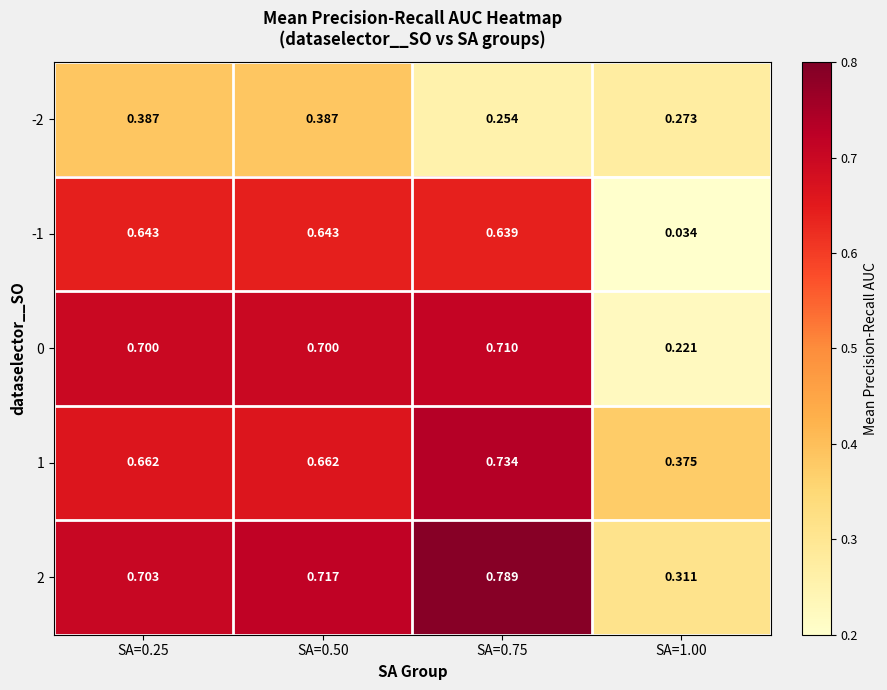

Is the value of -2 at SA=0.50 greater than the value of -1 at SA=1.00?

Yes